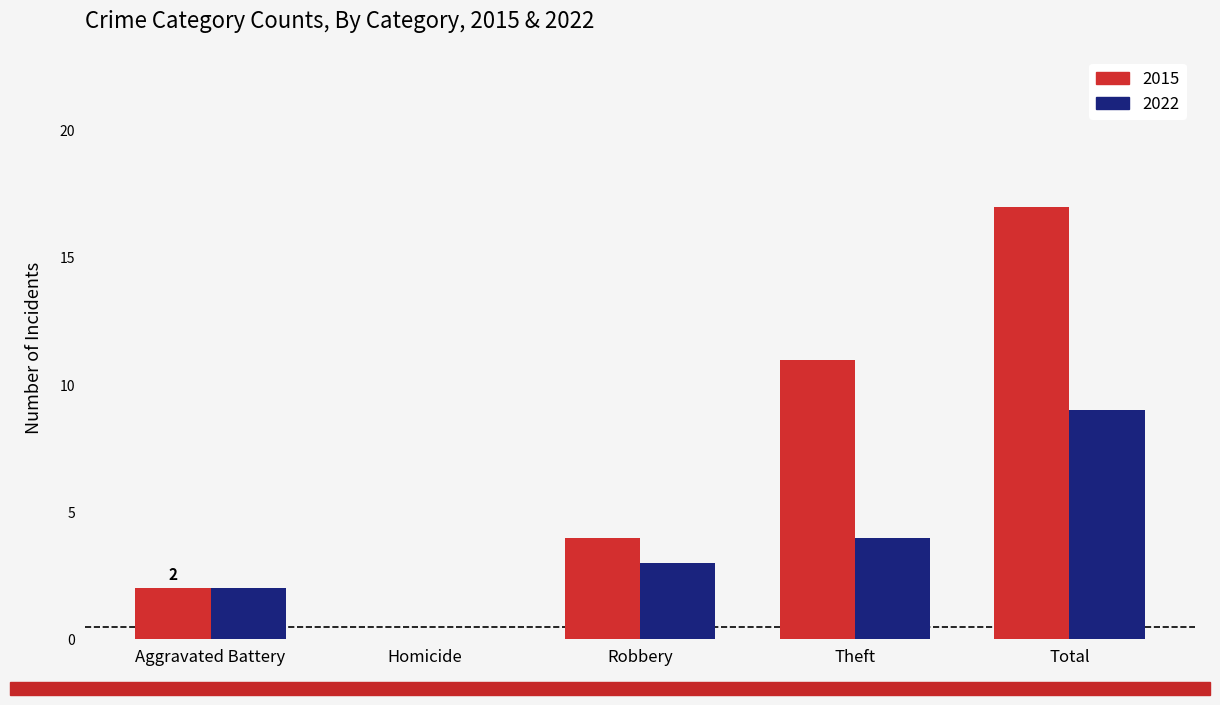

What are all the series names shown in the legend?

2015, 2022